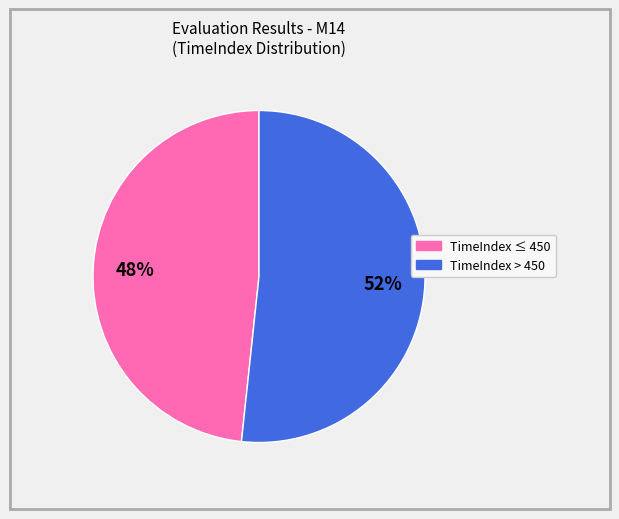

To the nearest percent, what is the average slice percentage?

50%